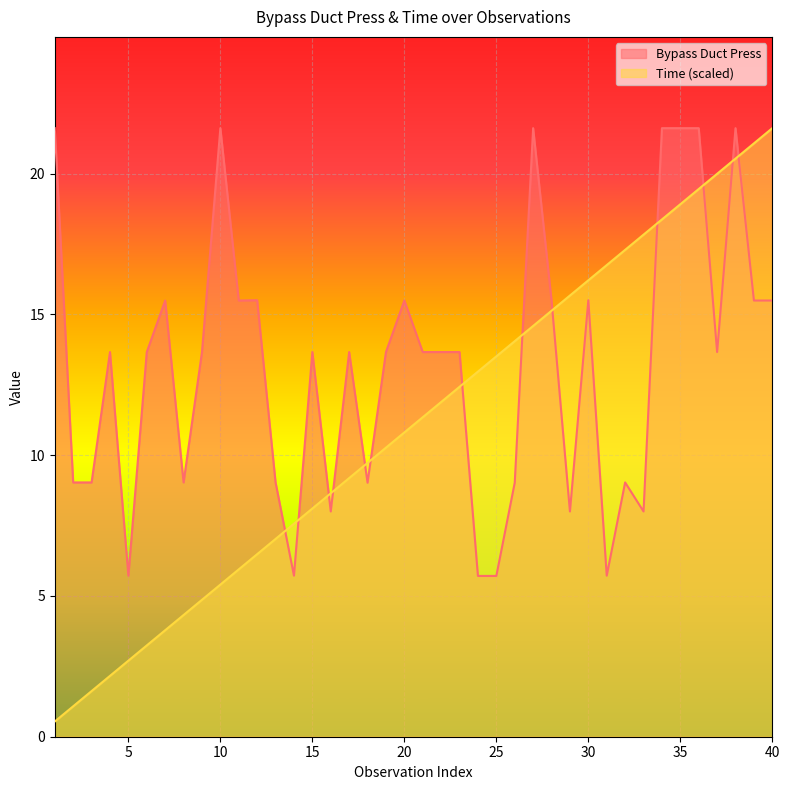

Between which two adjacent categories do Time and Bypass Duct Press first intersect?

13 and 14